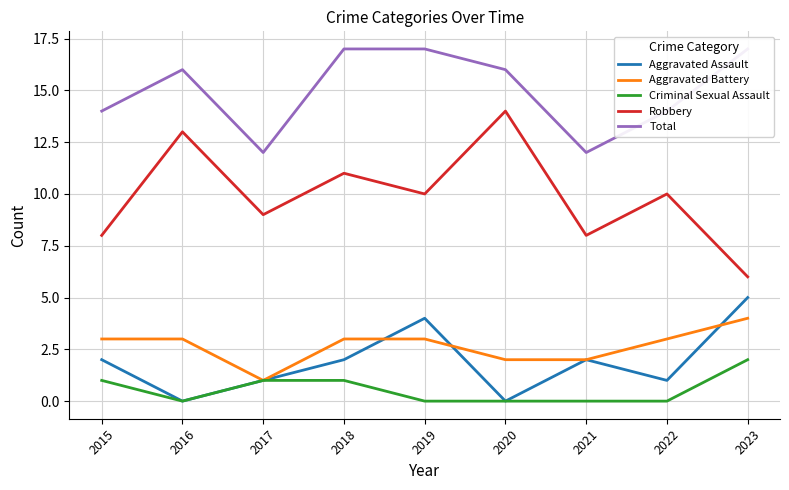

Where does the Robbery series first go above 10?

2016